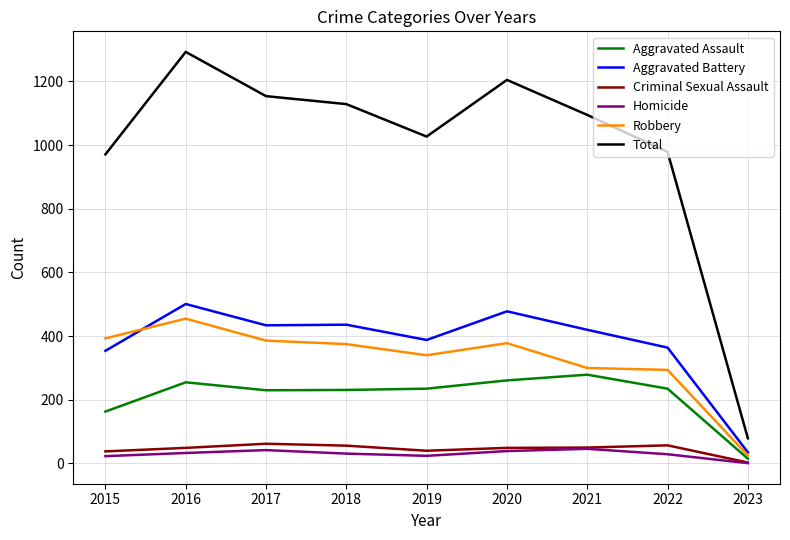

True or false: Aggravated Battery and Criminal Sexual Assault cross at least once.

False